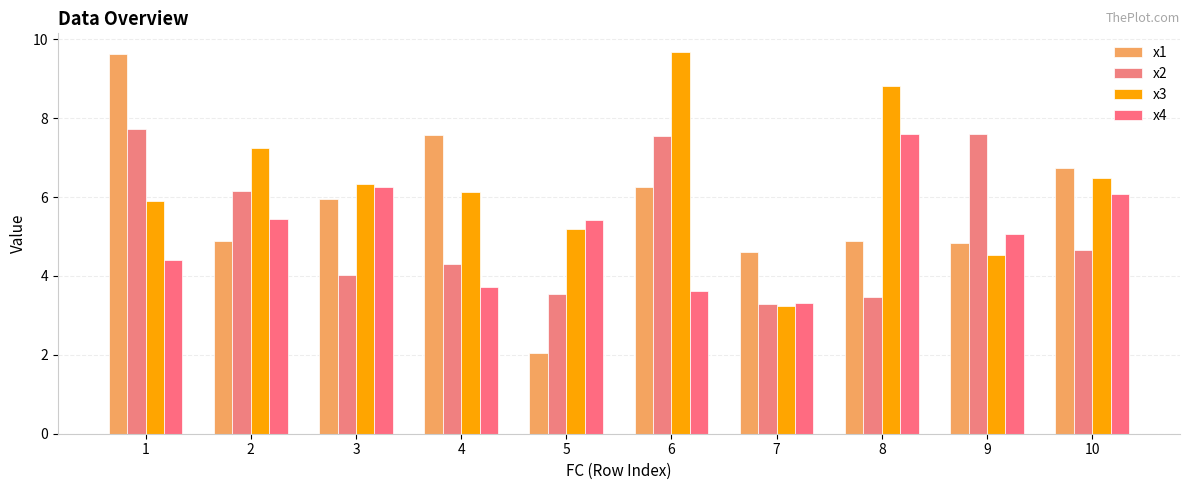

Rank the series at 5 from lowest to highest value.

x1, x2, x3, x4